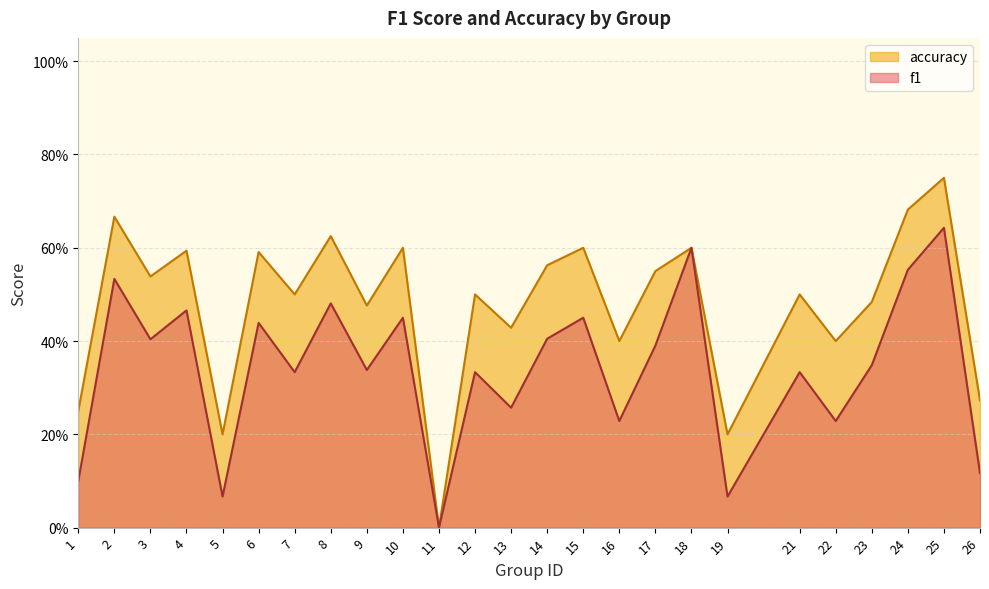

What is the approximate value of f1 at 1?

0.1